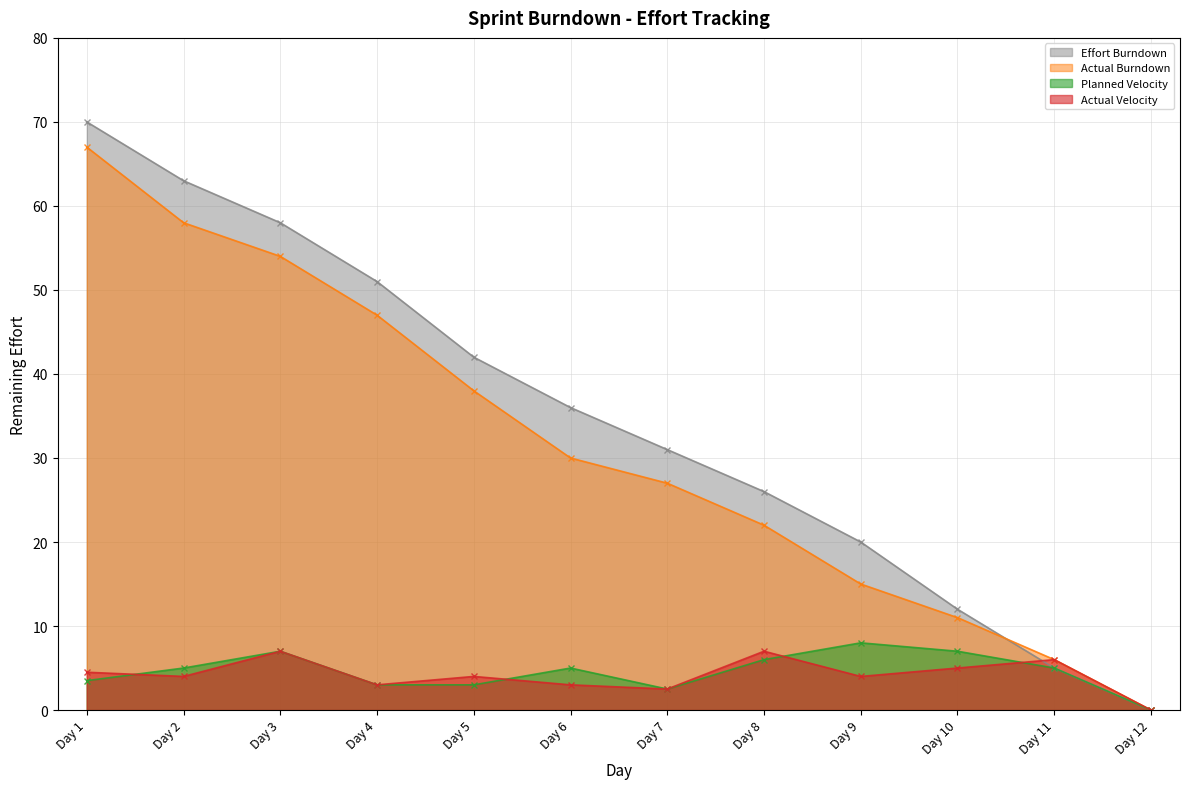

In Actual Velocity, how many points are lower than both neighbors (excluding endpoints)?

4